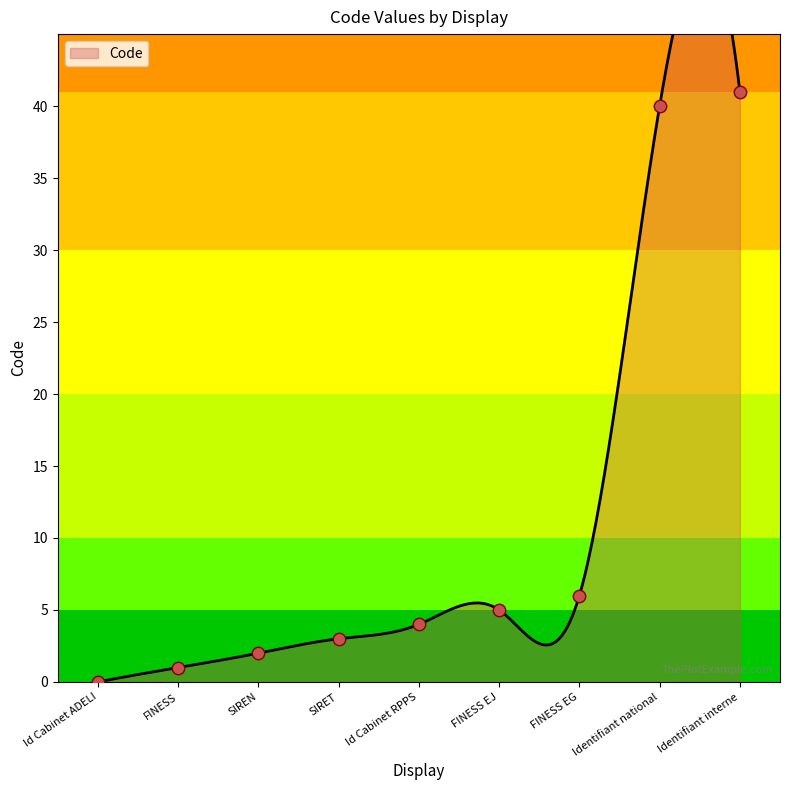

Which has a higher value, FINESS EJ or FINESS EG?

FINESS EG